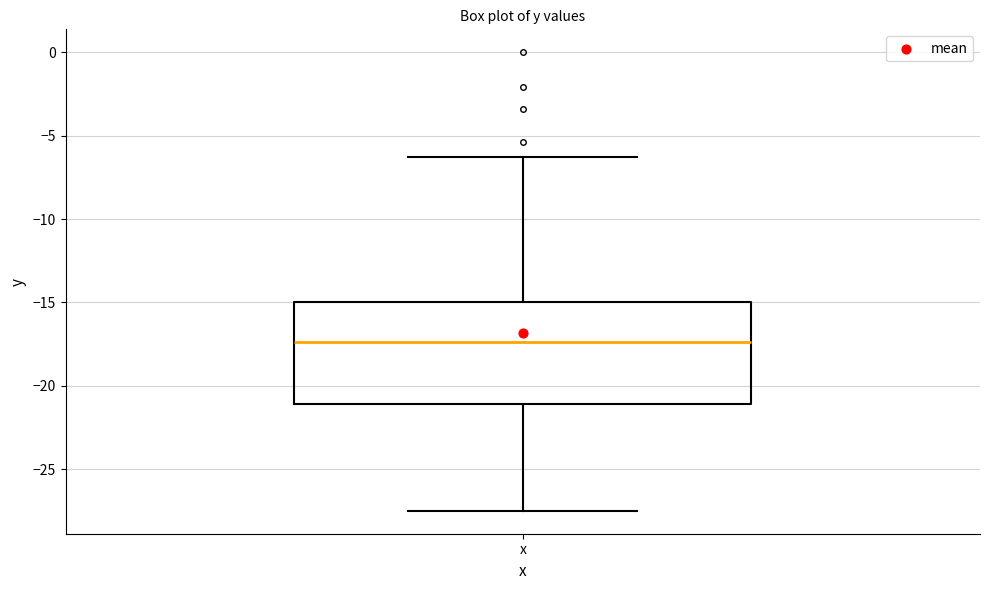

Transcribe this box plot: give where the median line is, the range the box spans, and where the two whiskers end, as read against the y-axis. The values are not printed on the chart, so give them approximately, as read against the axis.

median -17.5, box -21.0 to -15.0, whiskers -27.5 to -6.5